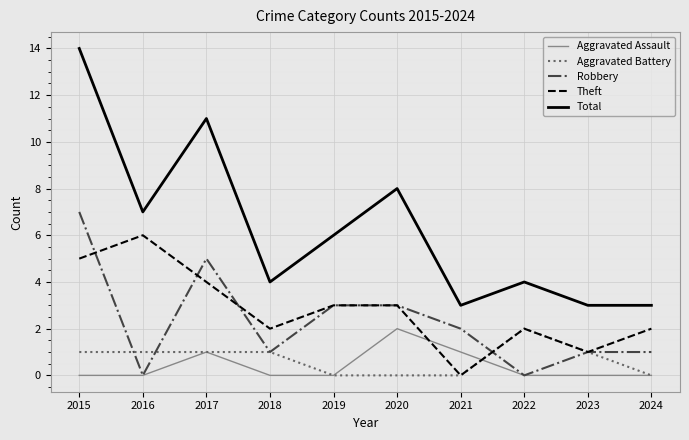

What is the average value of the Theft series?

3